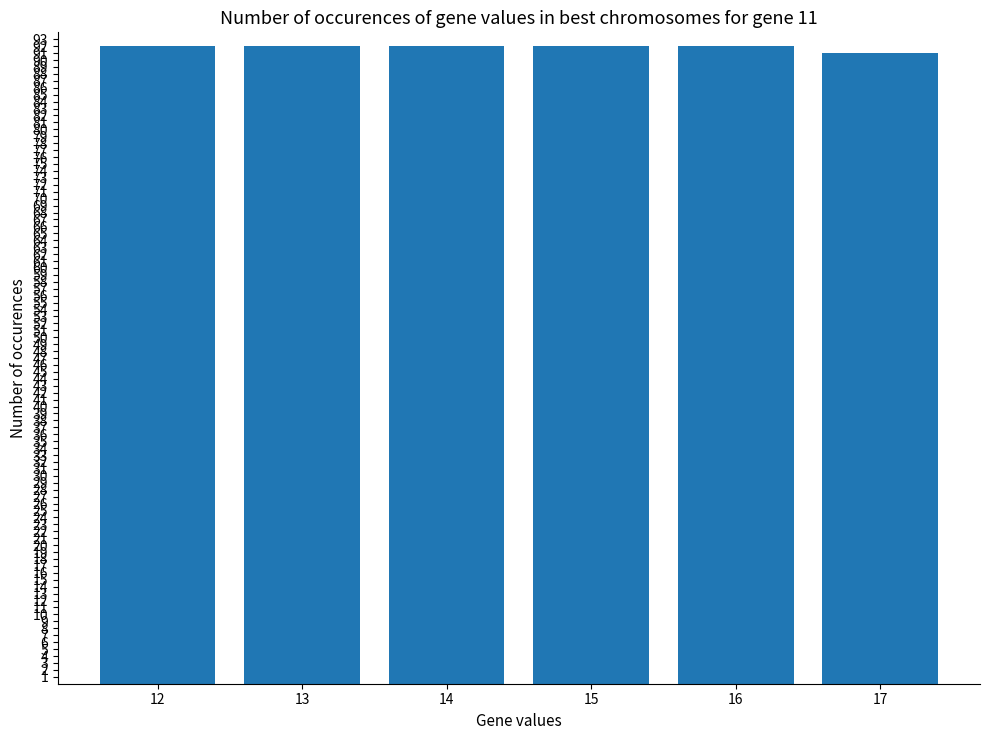

What value does the data have at 16?

92